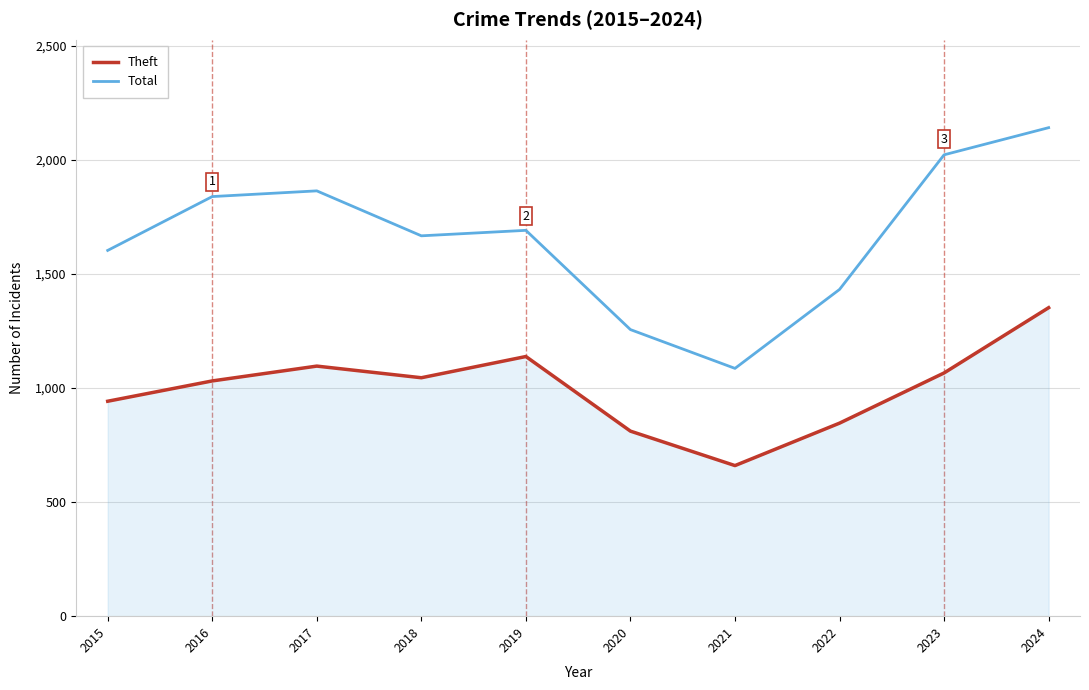

Which series changed the most between 2018 and 2024?

Total